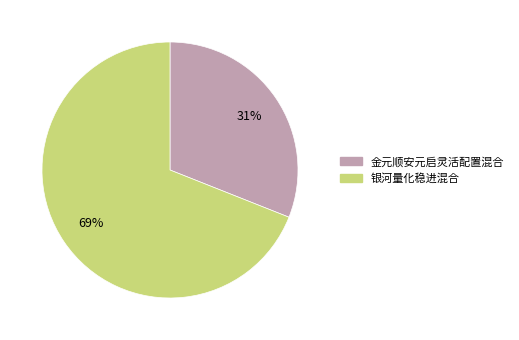

To the nearest percent, what is the difference between the largest and smallest slice percentages?

38%